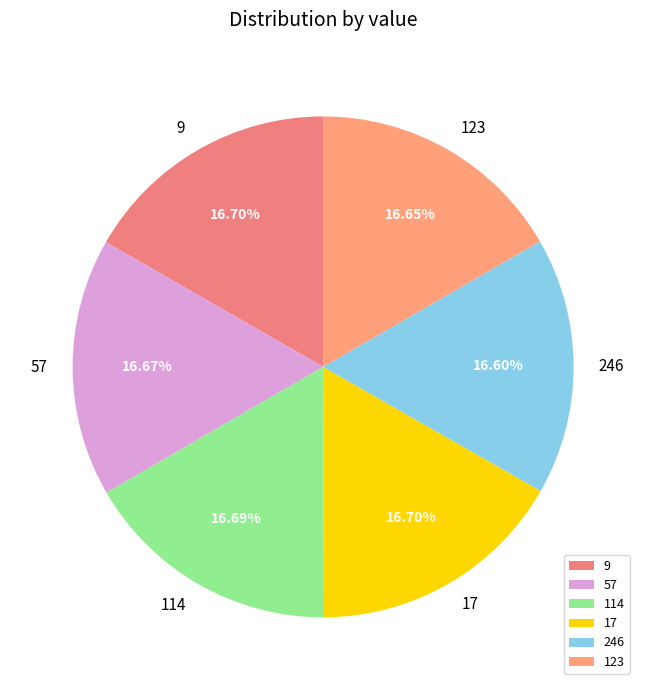

Does 57 represent more than half of the total?

No